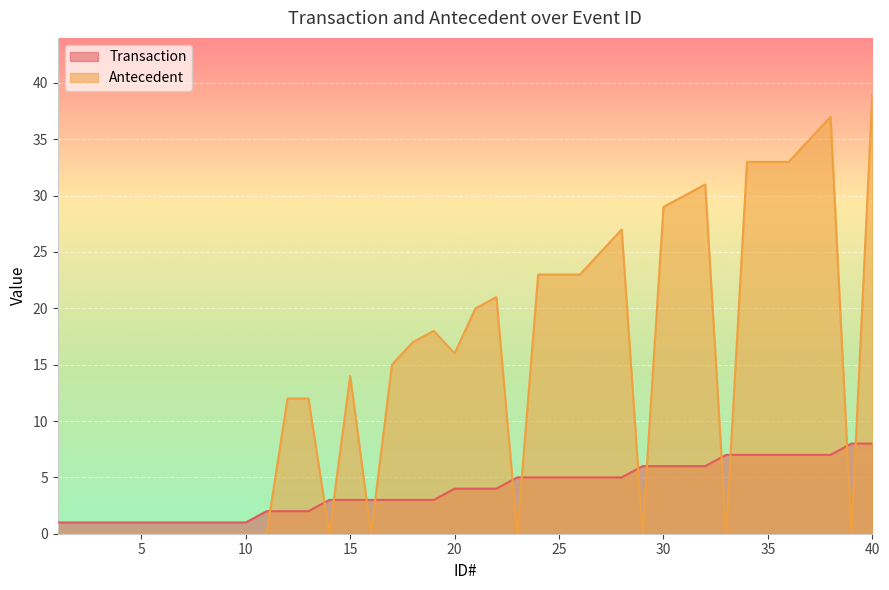

What is the highest value of the Antecedent series?

39